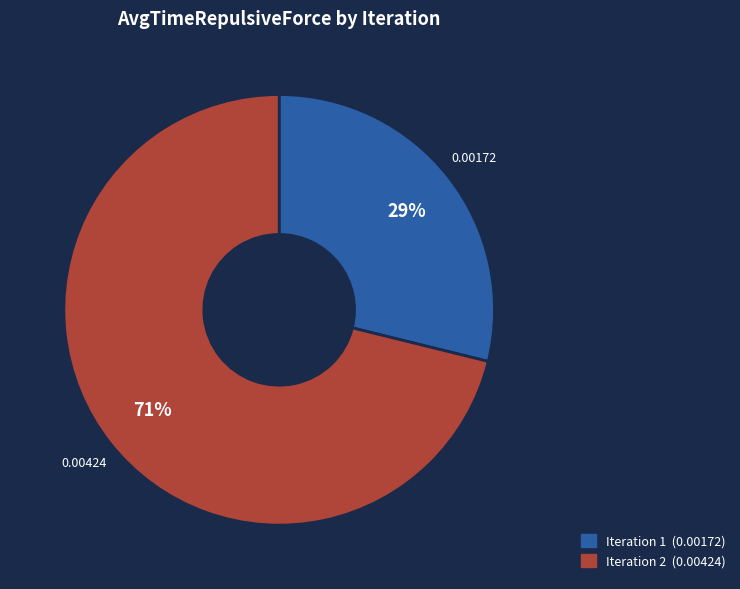

Is it true that Iteration 2 is 71% of the pie?

True